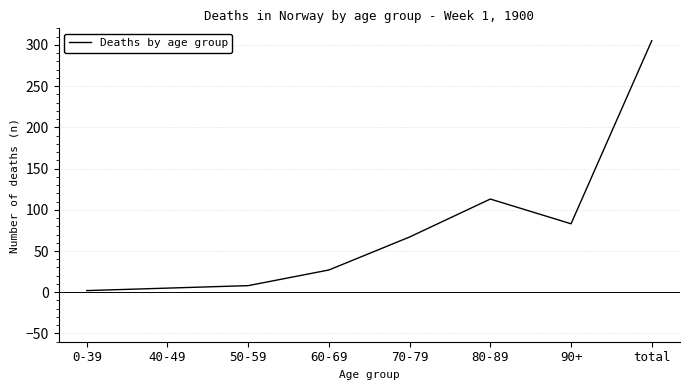

The value at 60-69 is 39. True or false?

False